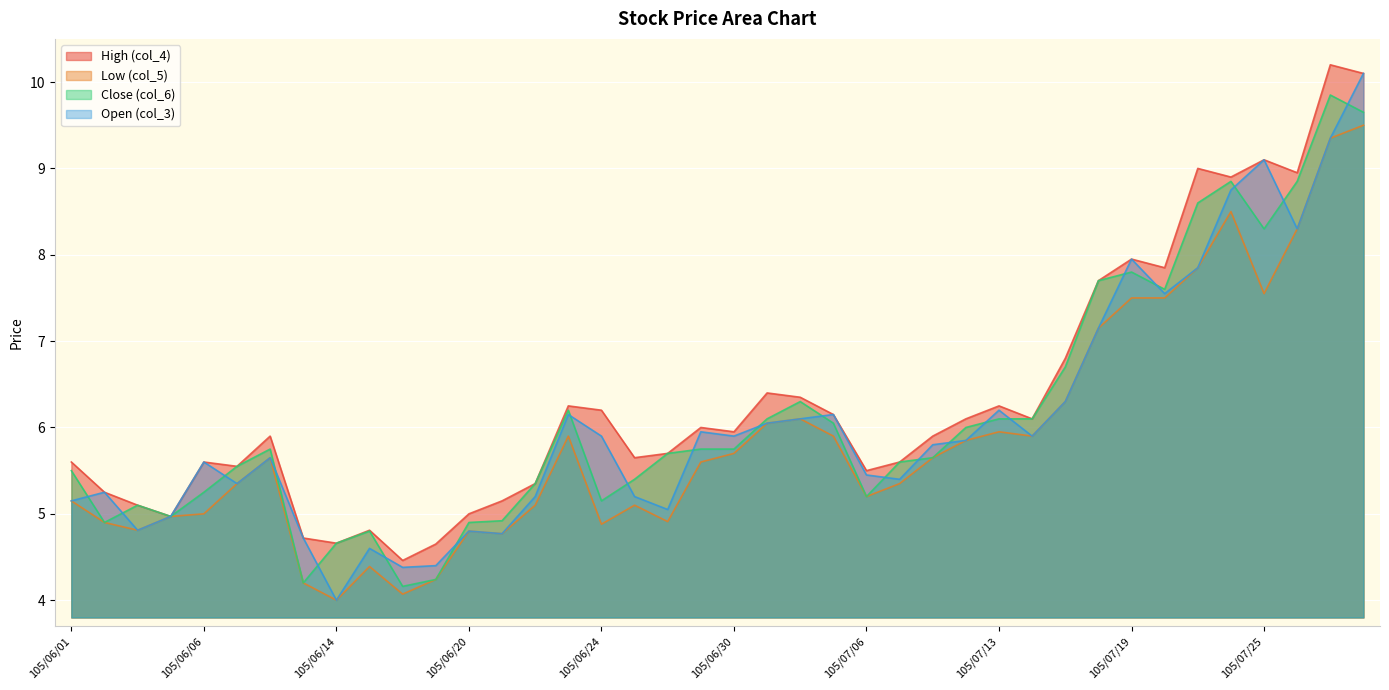

Where is the first local minimum for Low (col_5)?

105/06/03